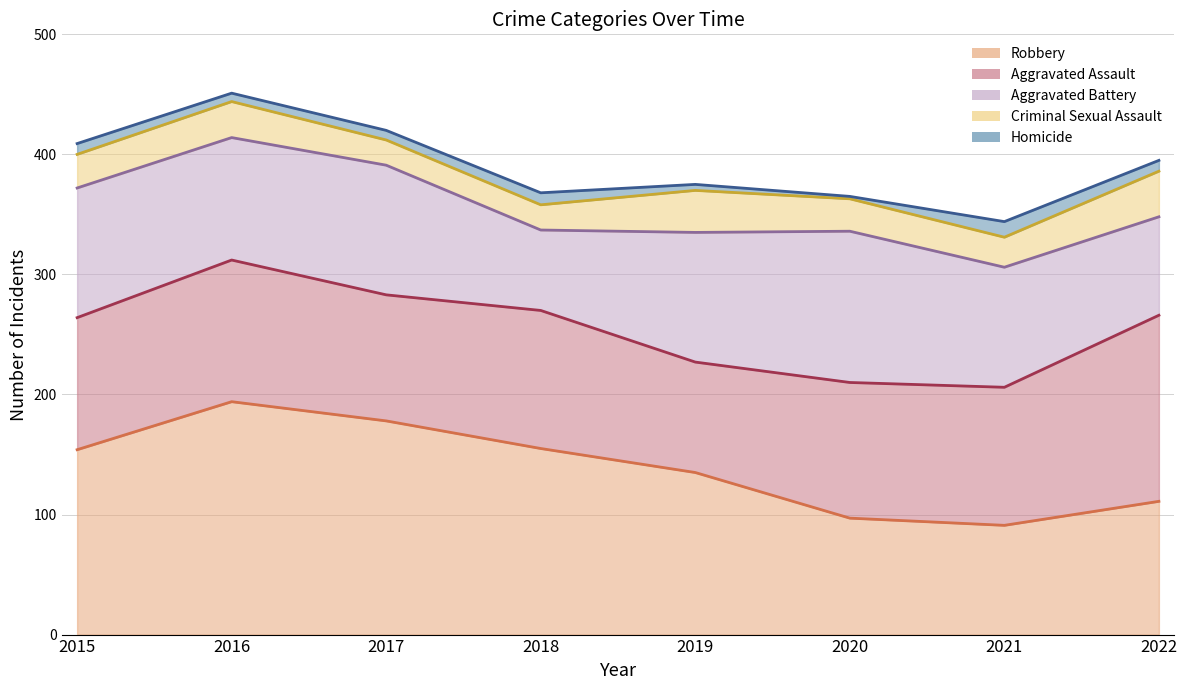

What is the smallest value displayed?

2